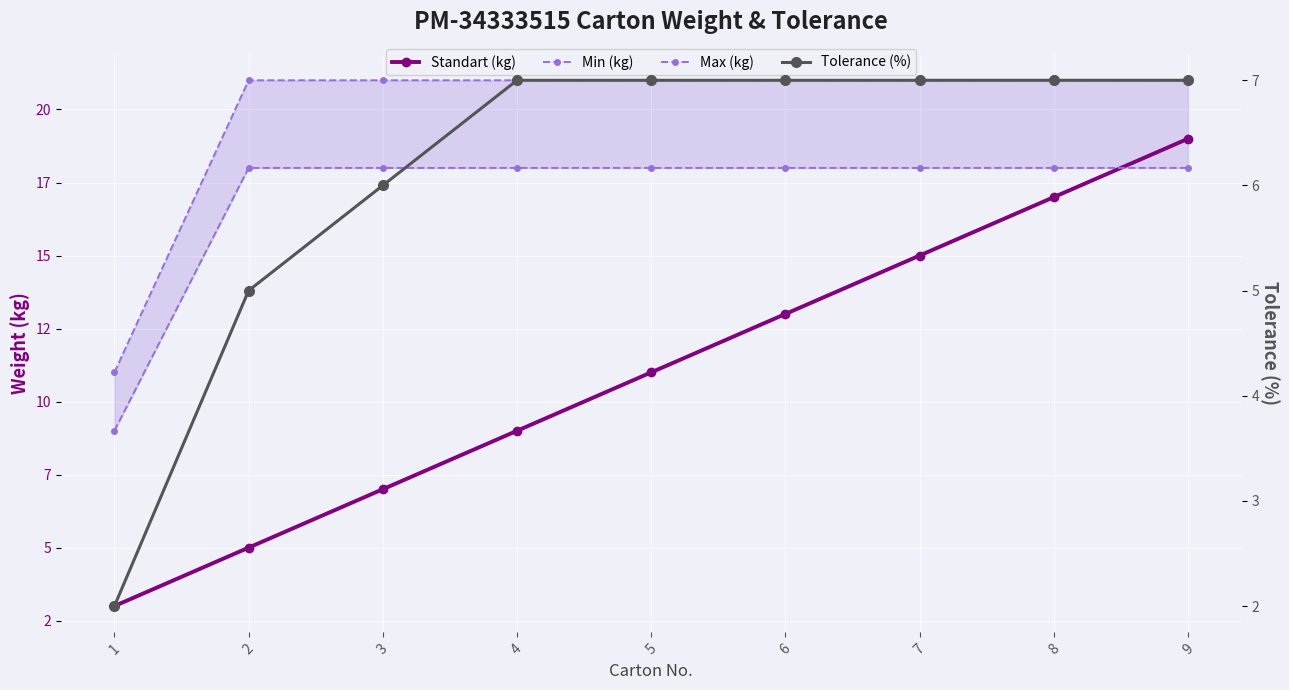

What are all the series names shown in the legend?

Standart (kg), Min (kg), Max (kg), Tolerance (%)